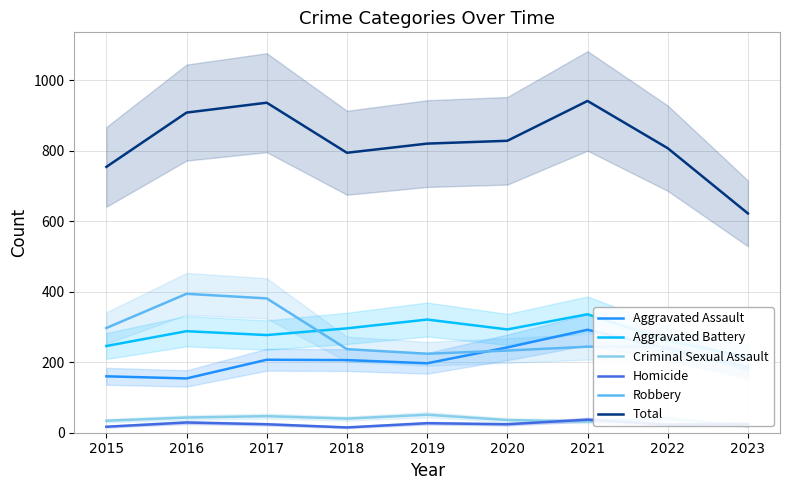

What is the value of the Aggravated Battery point at the 1st from the left?

246